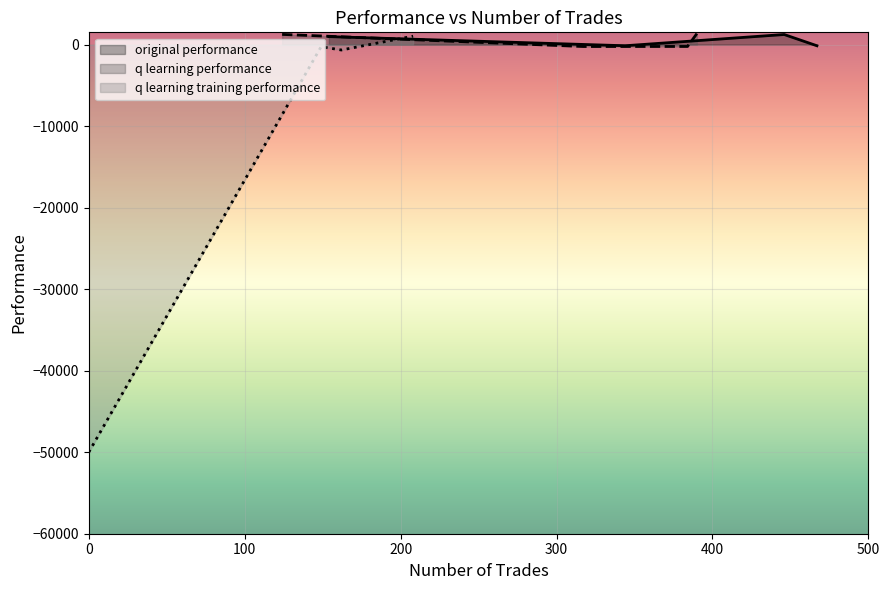

True or false: q learning performance and q learning training performance intersect in this chart.

False